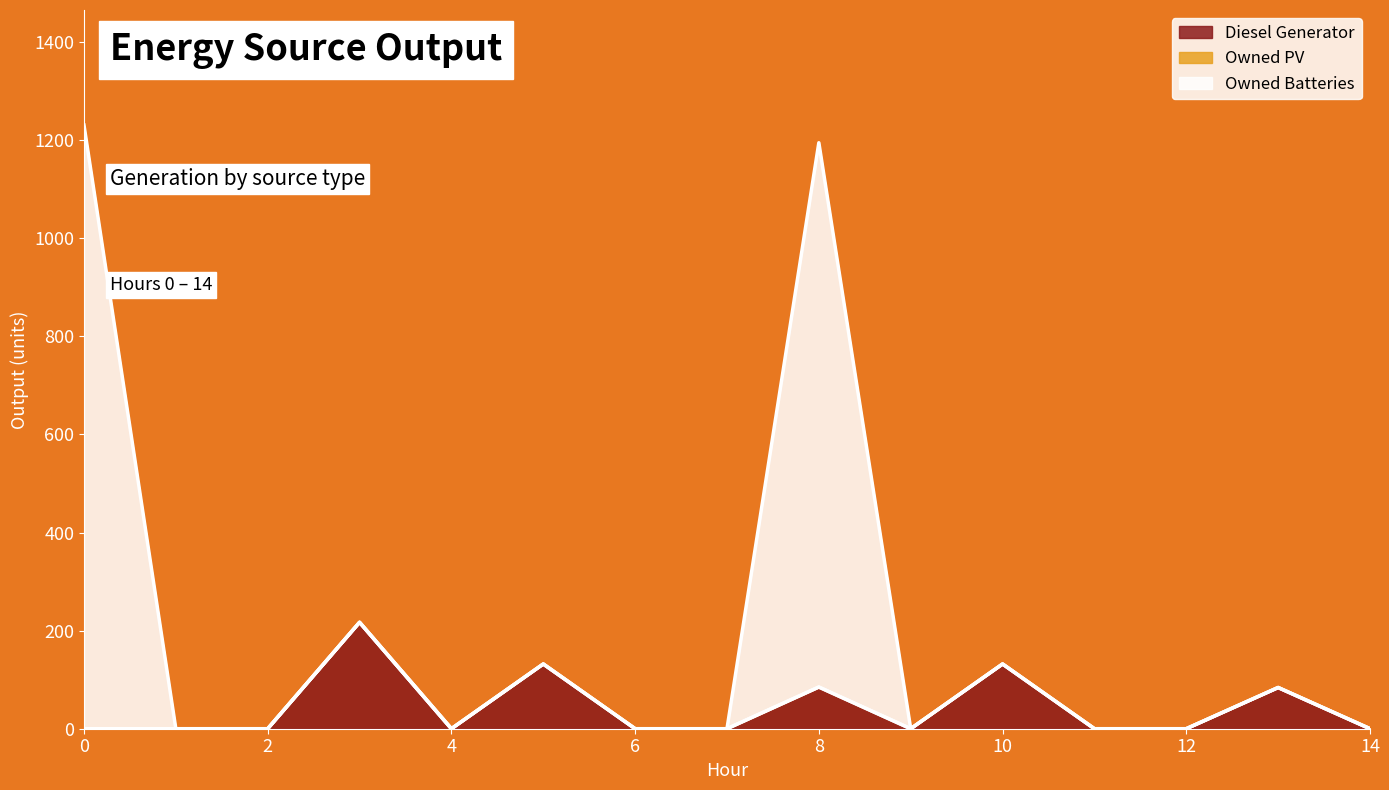

True or false: Owned Batteries and Diesel Generator cross at least once.

False